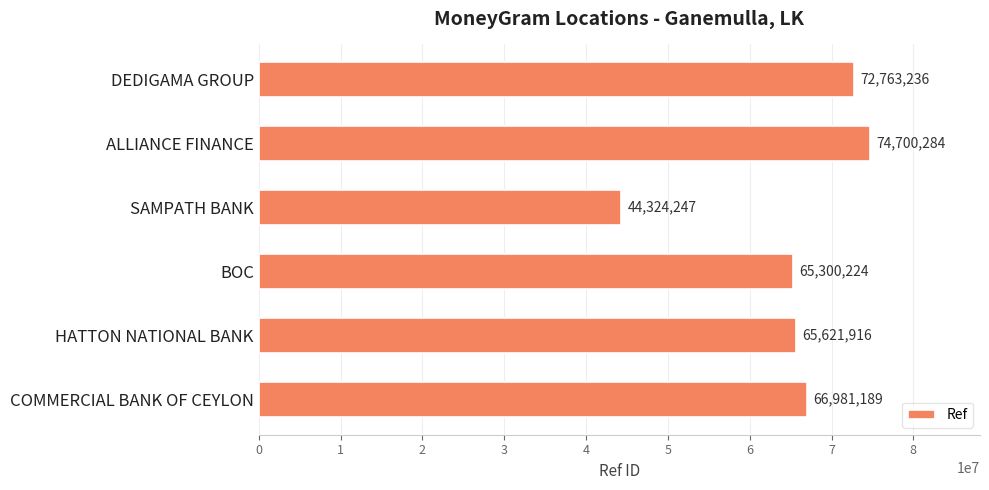

What is the change in value from SAMPATH BANK to BOC?

+20975977